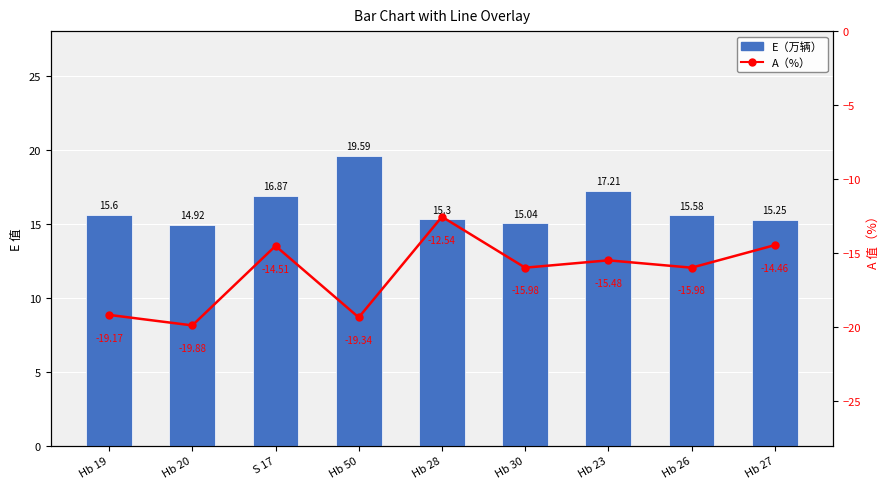

What is the difference between the A（%） values at Hb 23 and Hb 20?

4.4